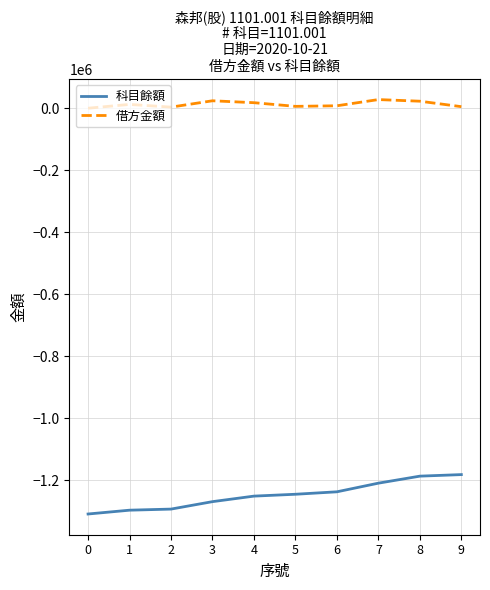

True or false: 借方金額 and 科目餘額 cross at least once.

False